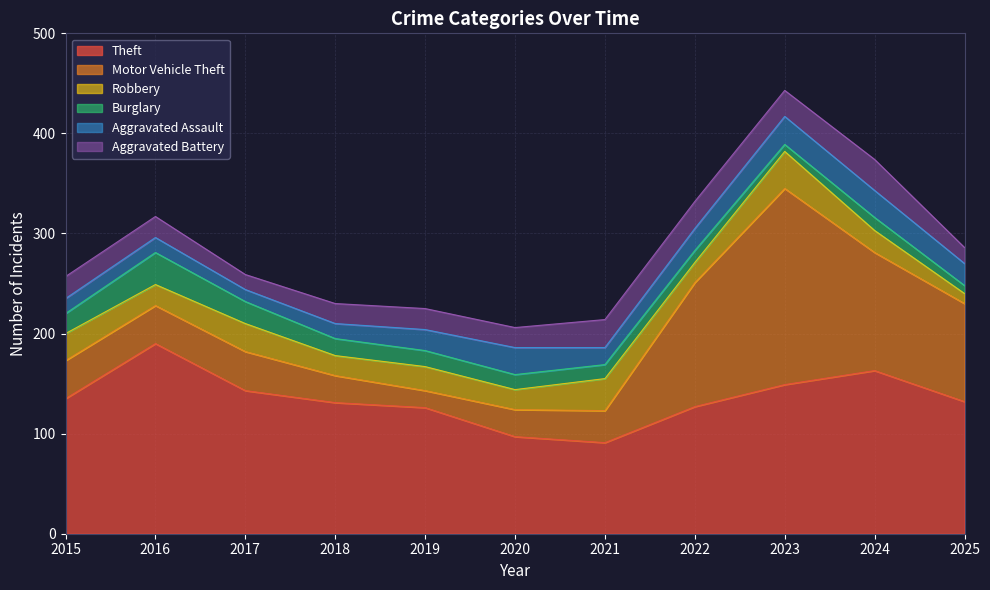

Which has a higher value, 2015 or 2017?

2017